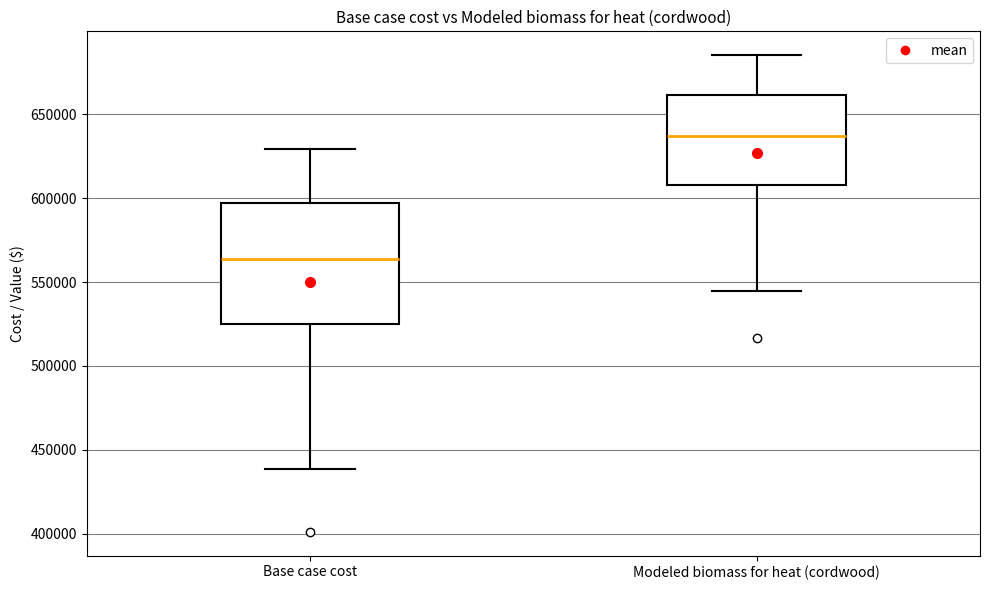

Which box's median line is the highest?

Modeled biomass for heat (cordwood)